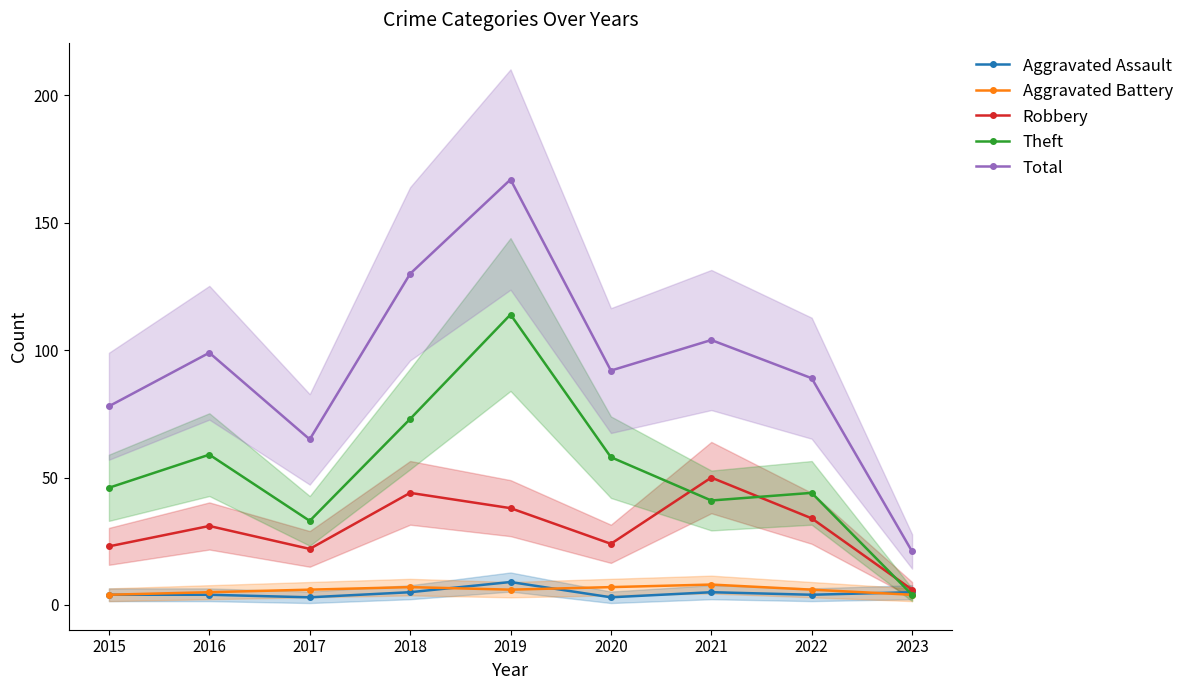

List the series in order of their peak value, highest first.

Total, Theft, Robbery, Aggravated Assault, Aggravated Battery